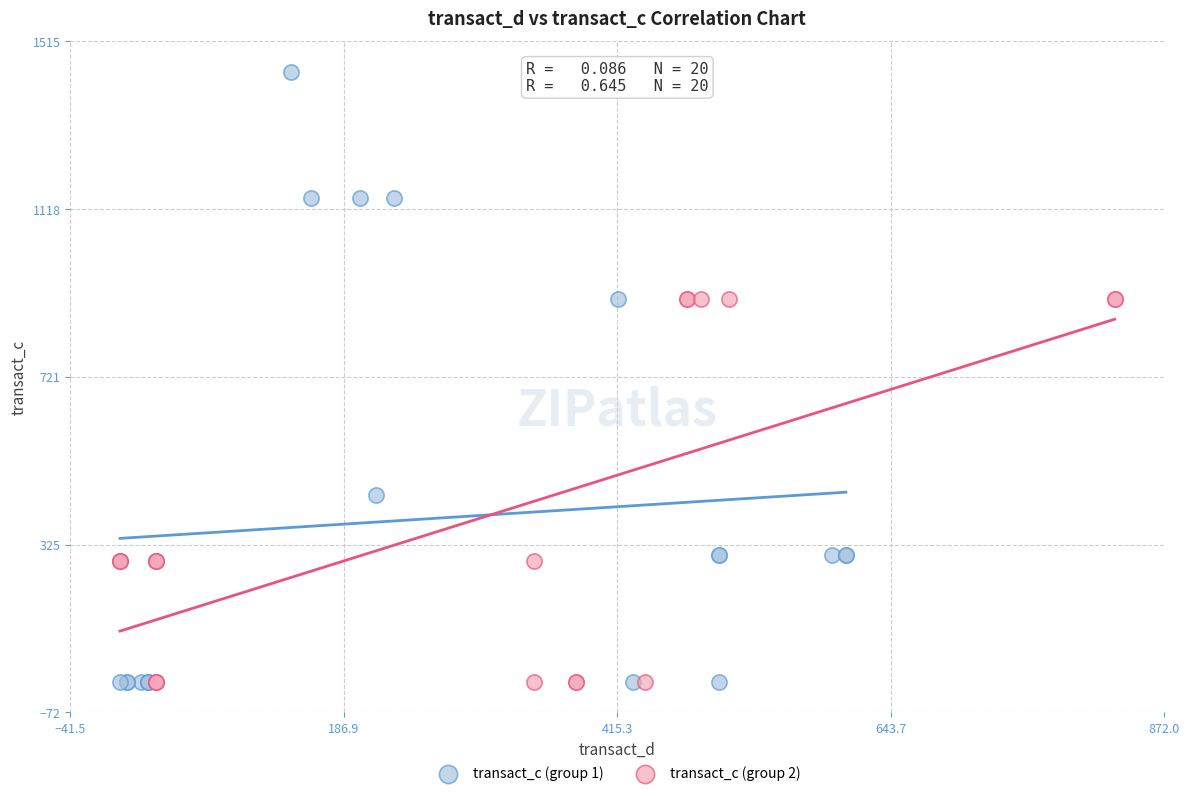

Which series contains the highest Y value?

transact_c (group 1)